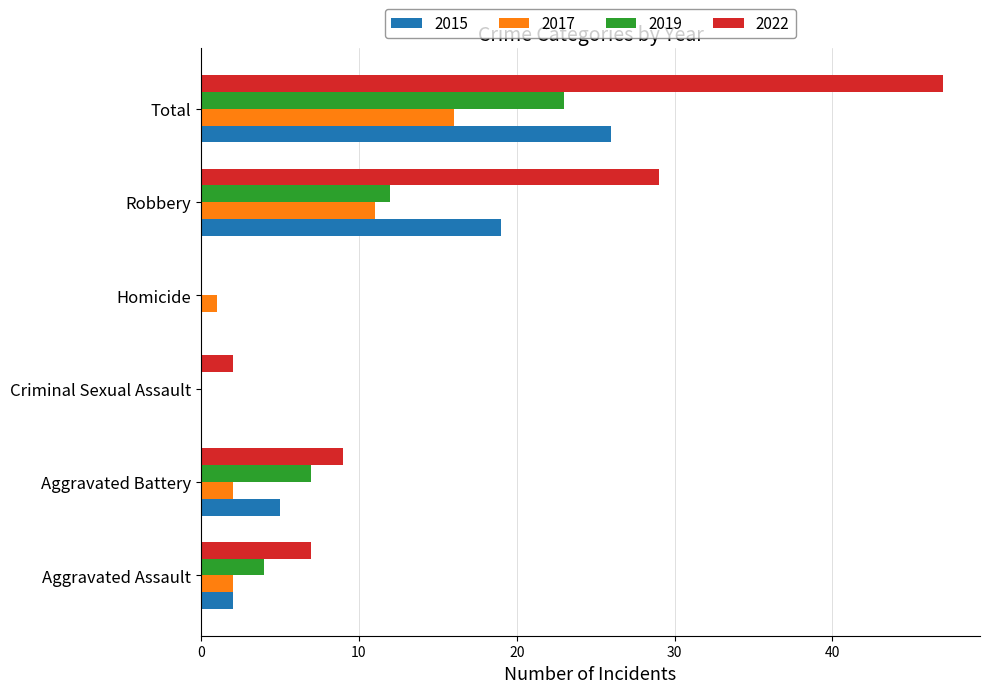

What is the average value of the 2019 series?

8